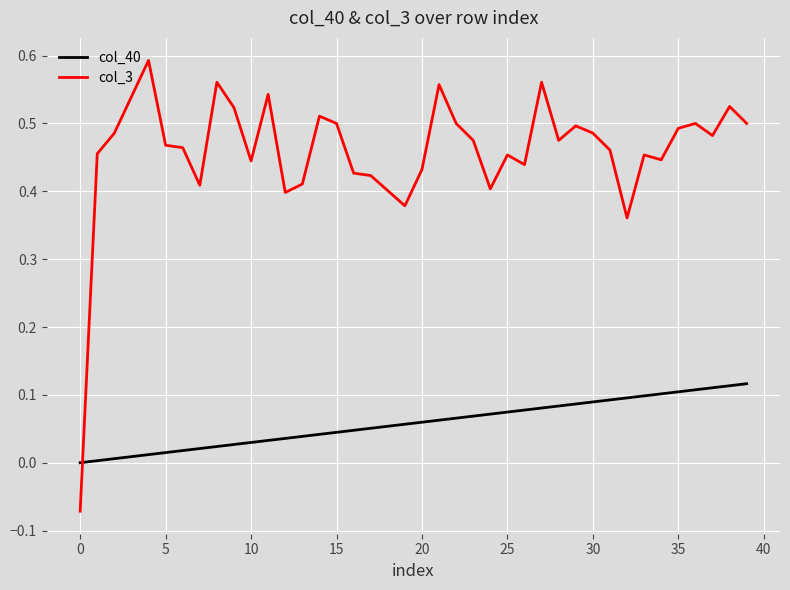

What is the difference between the maximum and minimum values in the col_3 series?

0.7